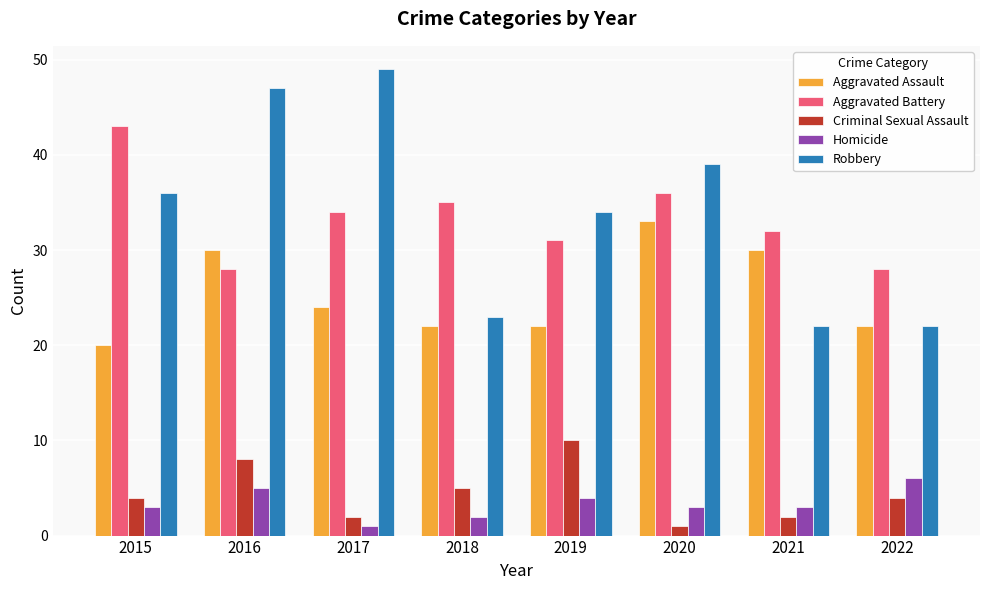

What is the average value of the Homicide series?

3